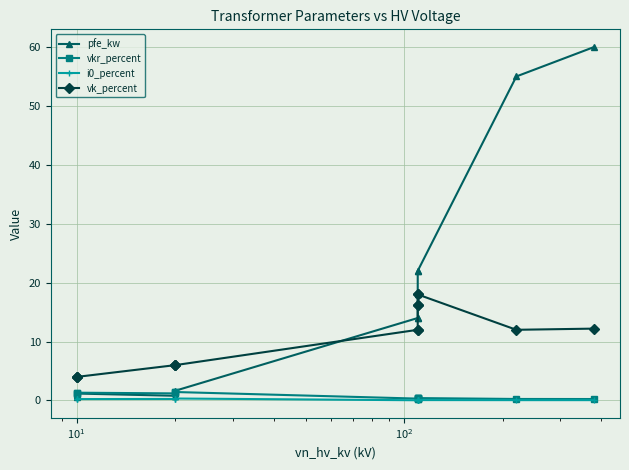

How many values in the vk_percent series are below 12?

6